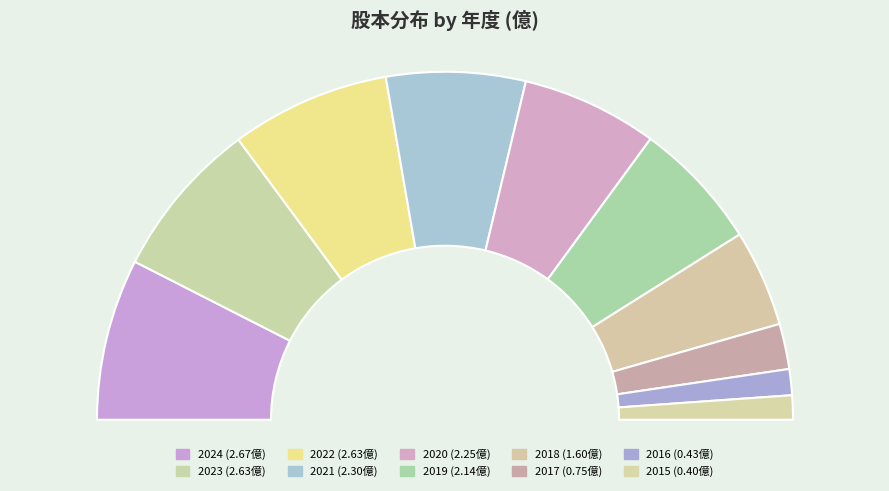

Does any single category account for the majority?

No